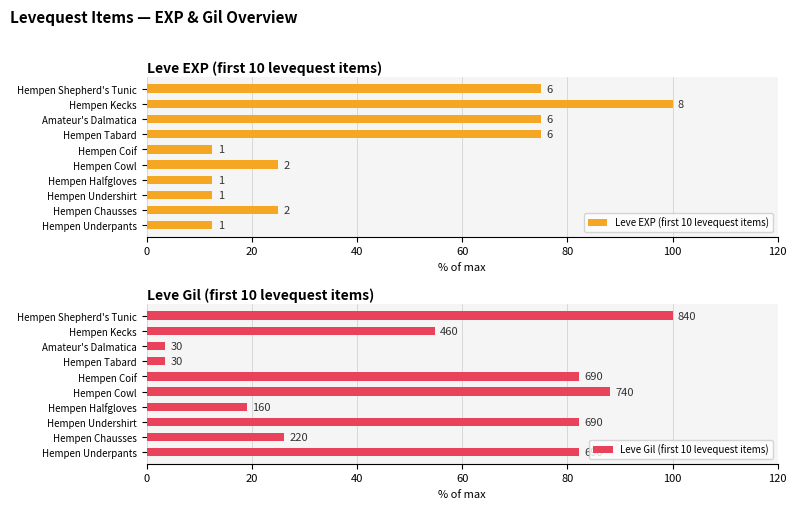

The Leve EXP (first 10 levequest items) series shows 24.4 at Amateur's Dalmatica. True or false?

False